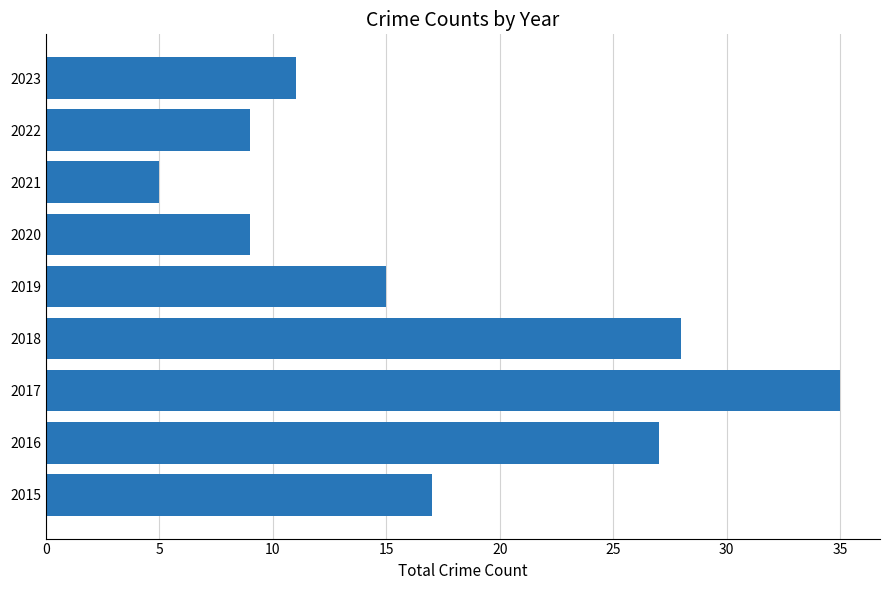

Reading top to bottom, what are all the values shown in this chart?

2023=11	2022=9	2021=5	2020=9	2019=15	2018=28	2017=35	2016=27	2015=17